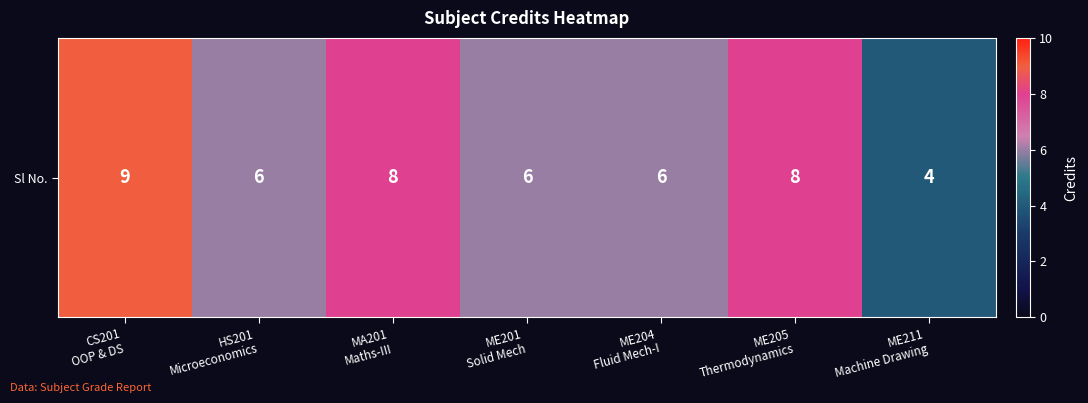

How many values are between 6 and 8?

5